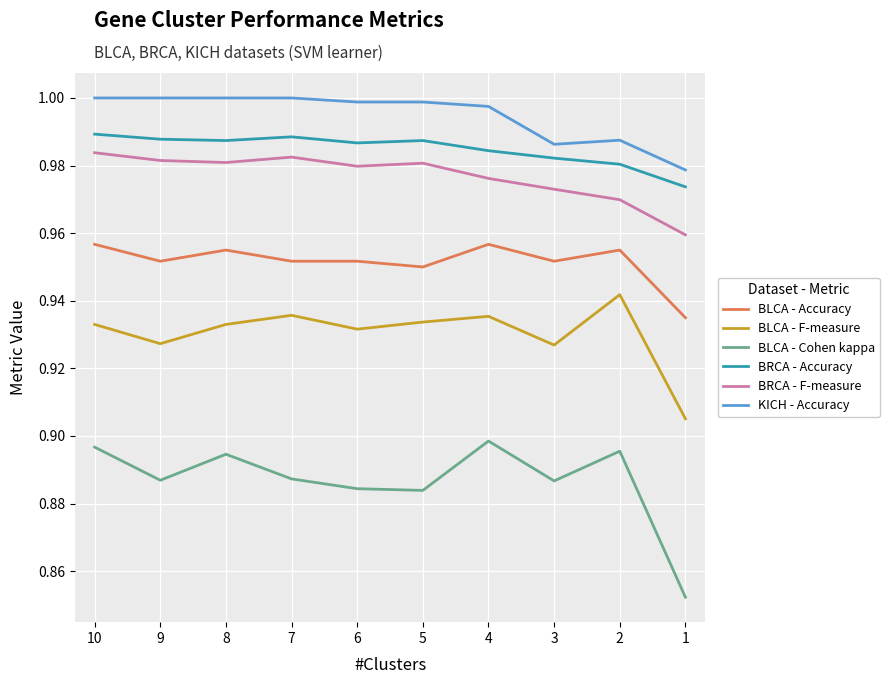

What is the total value across all series at 4?

5.7